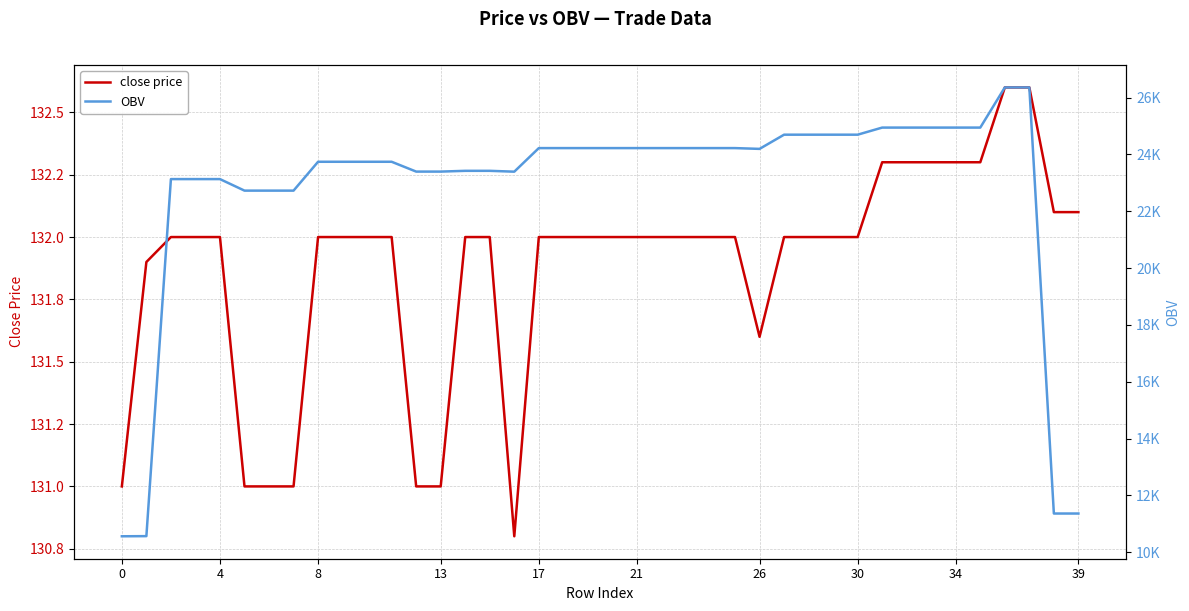

Is this an area chart (filled region under the line)?

No